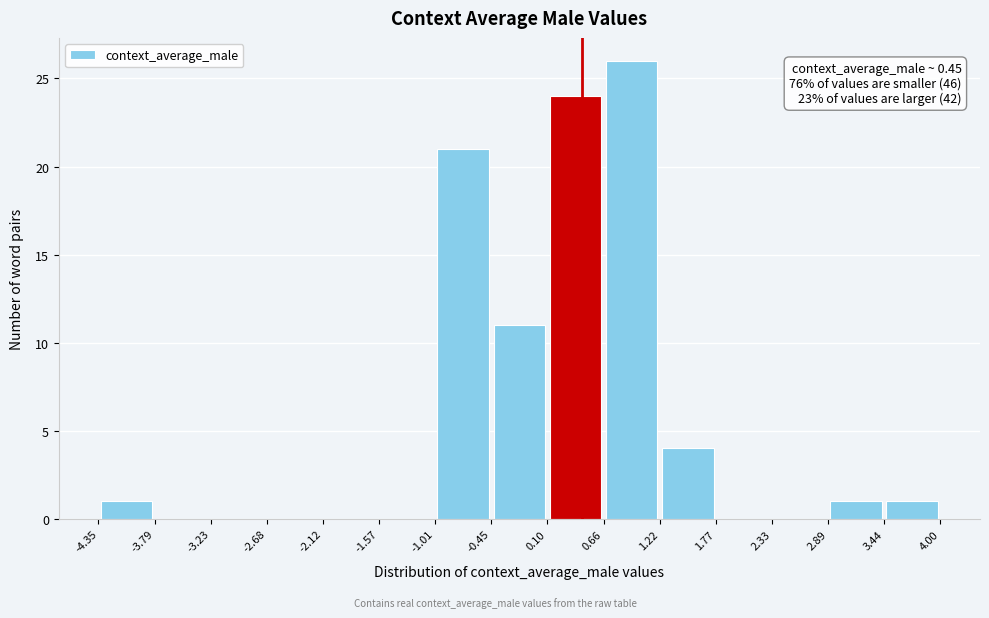

Which range on the x-axis has the tallest bar?

0.66 to 1.22